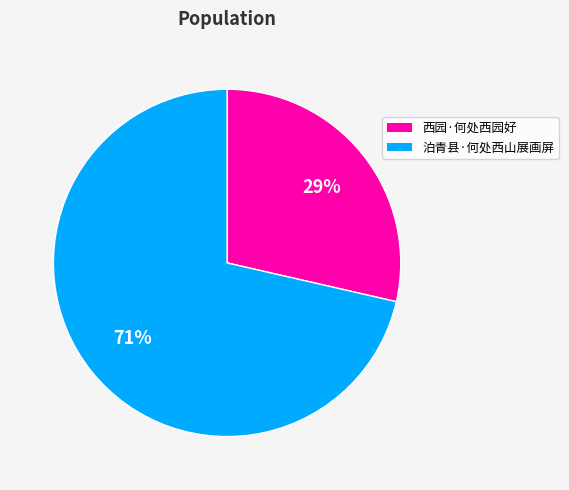

What is the largest slice in the pie chart?

泊青县·何处西山展画屏